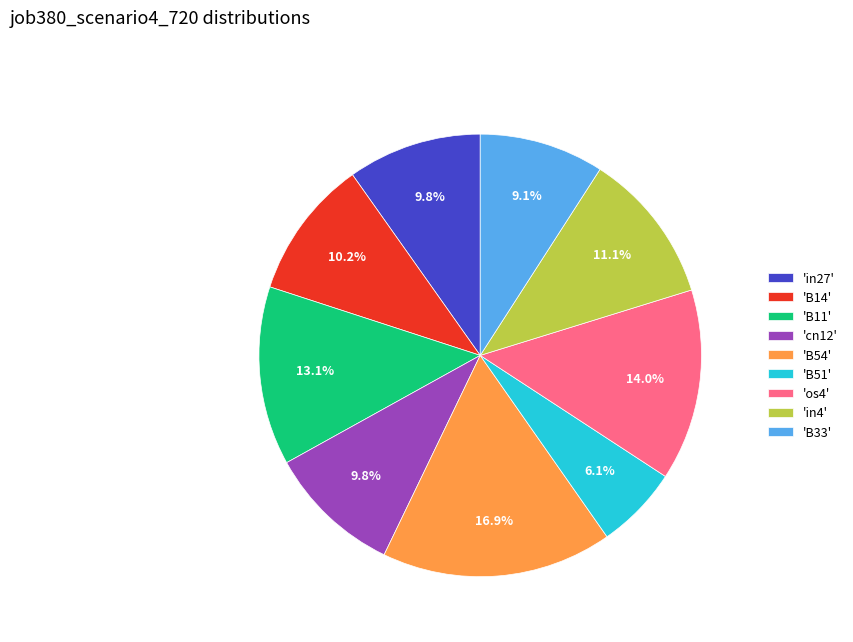

What portion of the pie excludes 'in27'?

90.2%